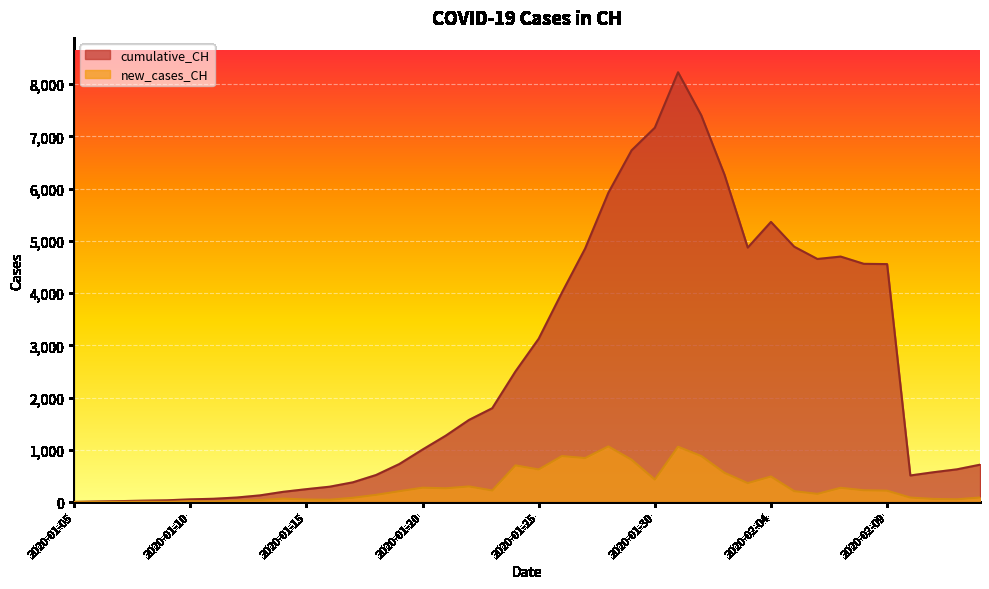

At which category is the sum across all series the highest?

2020-01-31